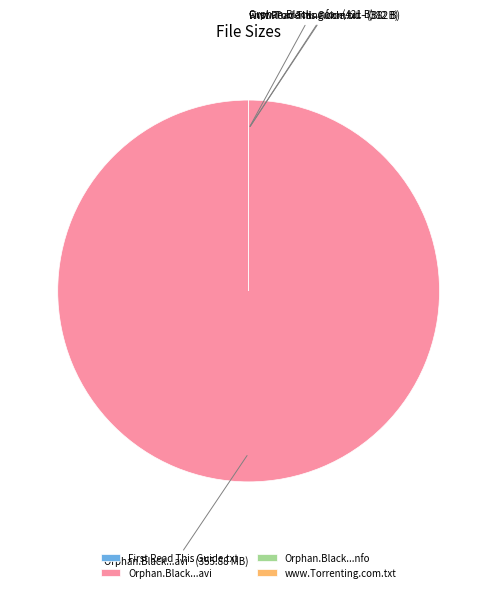

To the nearest percent, what percentage of the pie is Orphan.Black.S01E10.HDTV.XviD-AFG.avi?

100%